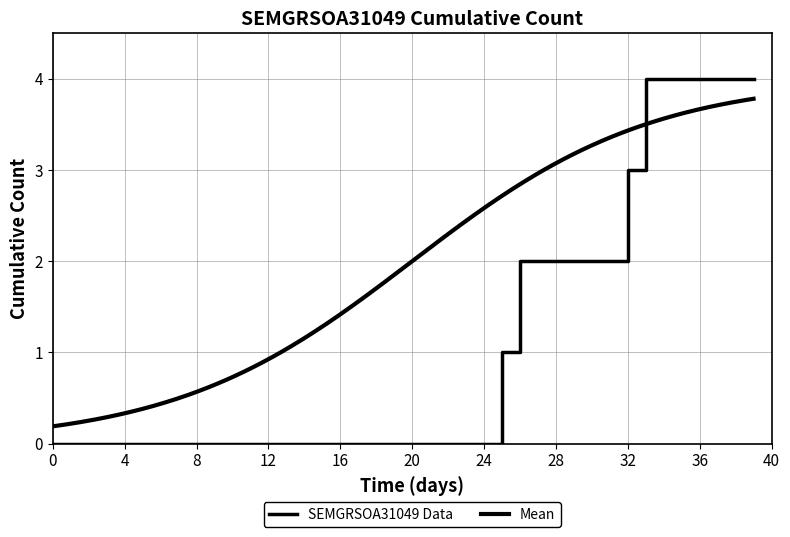

How many values are above zero?

15